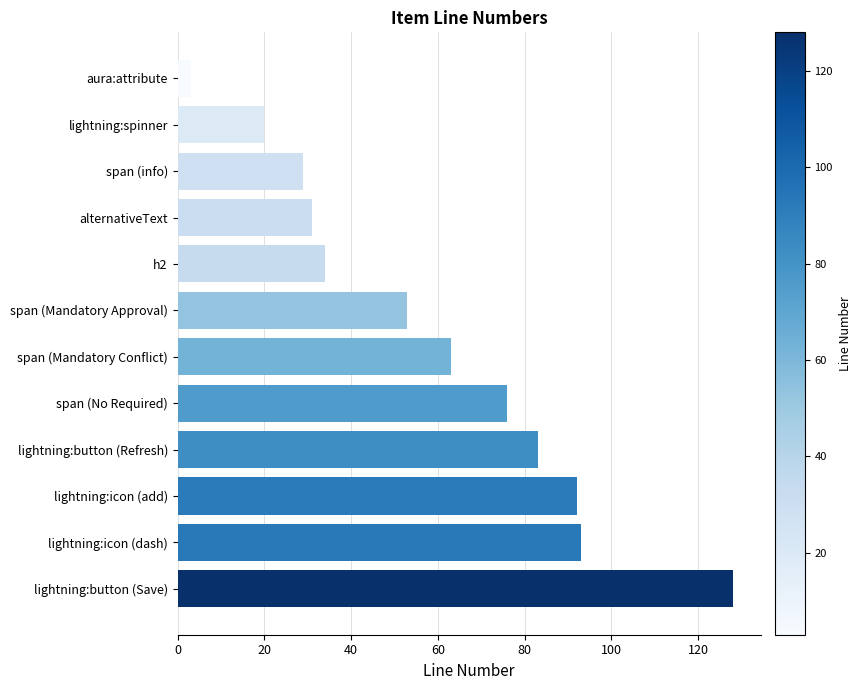

What is the label of the 8th bar from the bottom?

h2